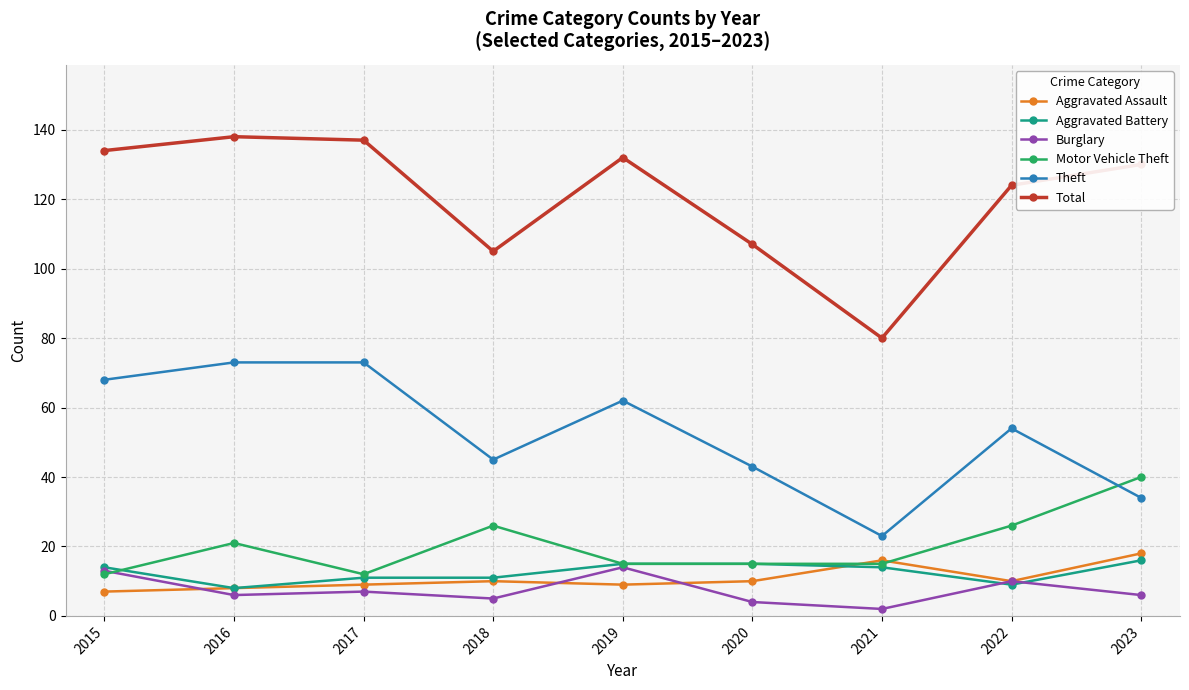

Does the chart have visible grid lines?

Yes